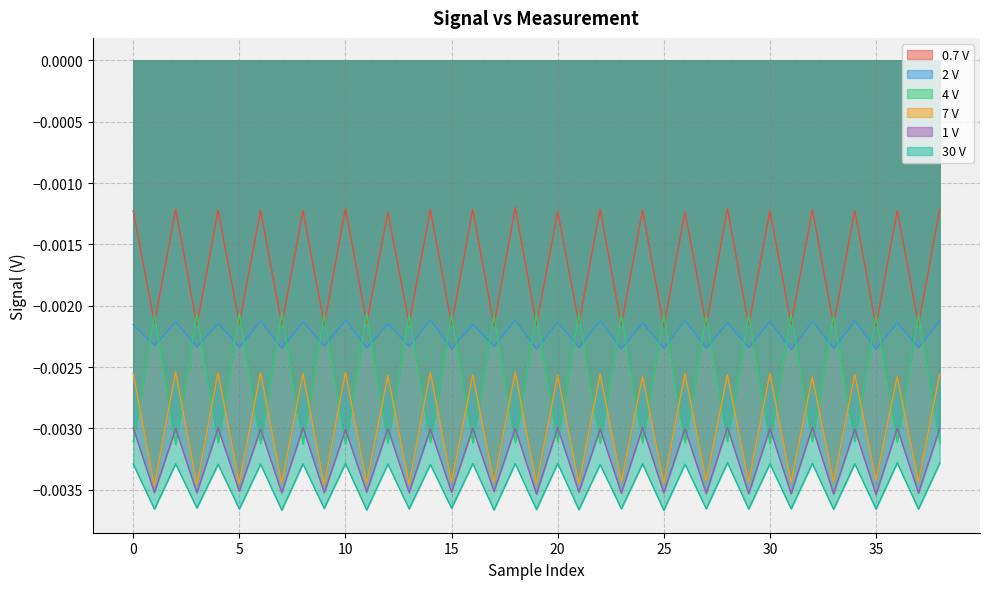

How many lines are shown in the chart?

6